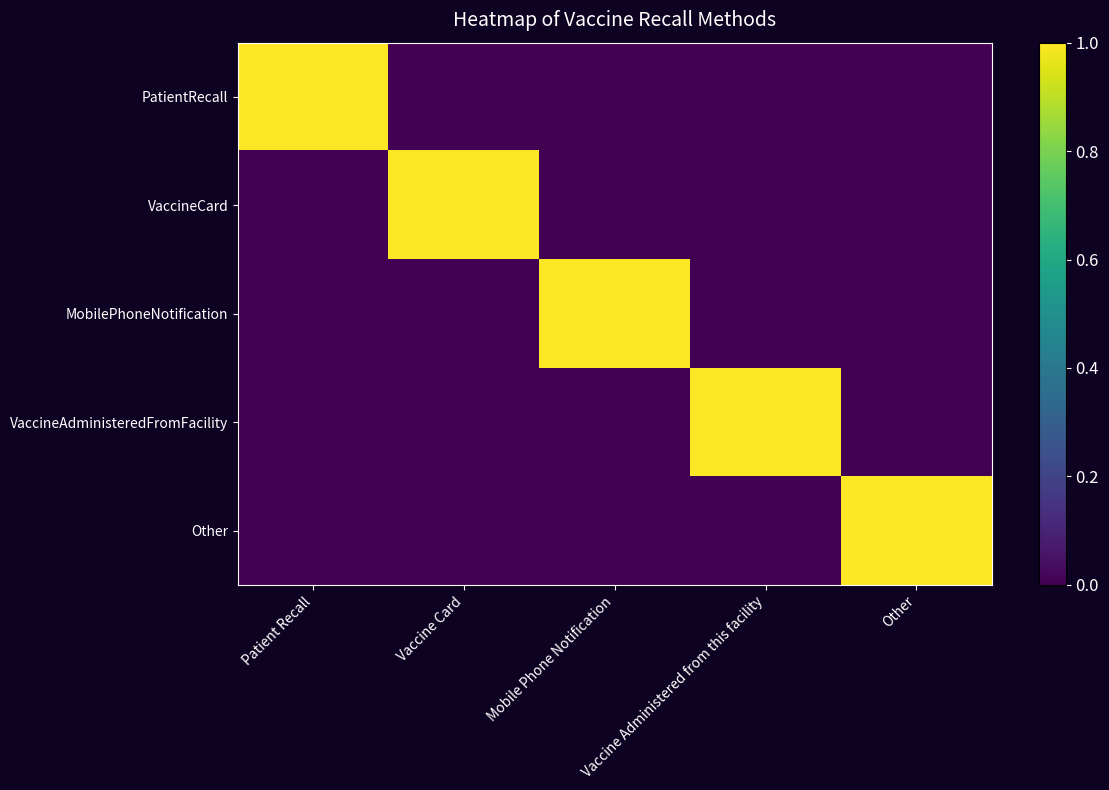

Reading right to left, extract all data points from this chart.

PatientRecall: Other=0	Vaccine Administered from this facility=0	Mobile Phone Notification=0	Vaccine Card=0	Patient Recall=1
VaccineCard: Other=0	Vaccine Administered from this facility=0	Mobile Phone Notification=0	Vaccine Card=1	Patient Recall=0
MobilePhoneNotification: Other=0	Vaccine Administered from this facility=0	Mobile Phone Notification=1	Vaccine Card=0	Patient Recall=0
VaccineAdministeredFromFacility: Other=0	Vaccine Administered from this facility=1	Mobile Phone Notification=0	Vaccine Card=0	Patient Recall=0
Other: Other=1	Vaccine Administered from this facility=0	Mobile Phone Notification=0	Vaccine Card=0	Patient Recall=0